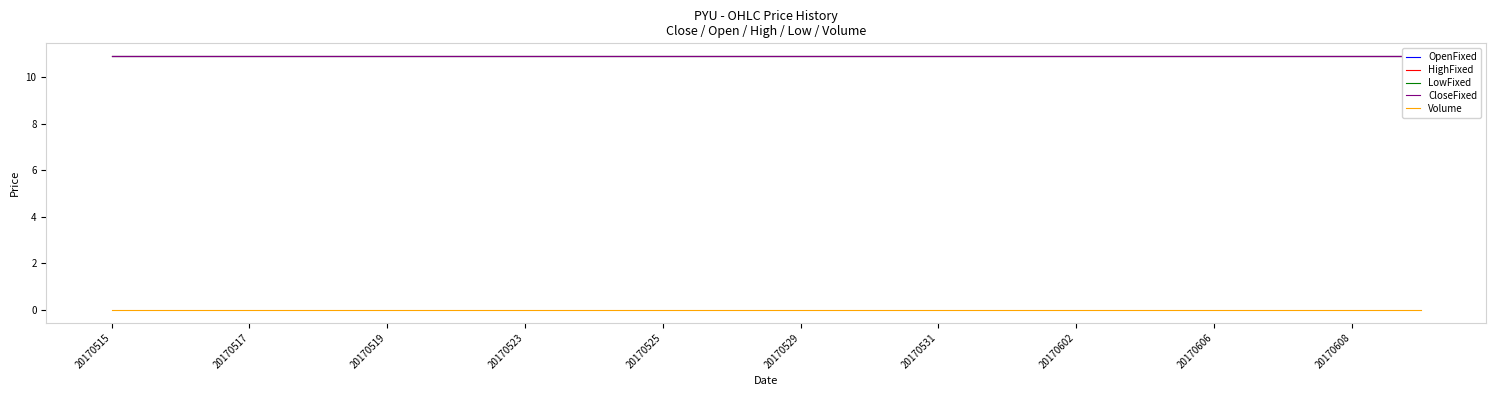

What position from the right is 15?

5